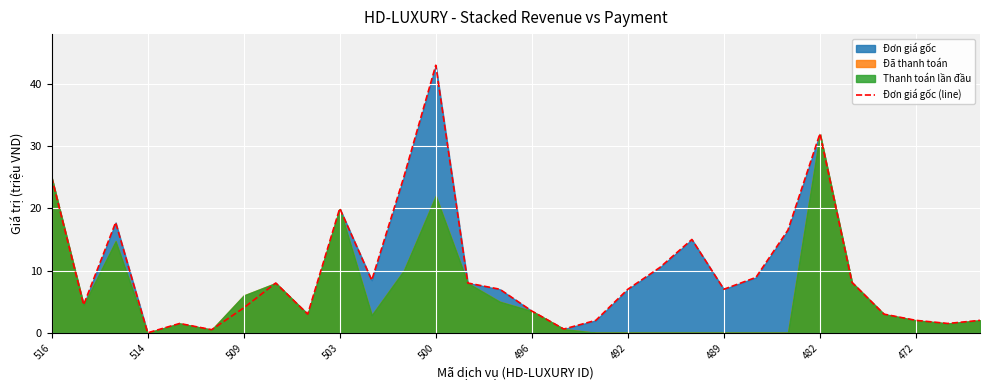

What is the value of the 15th point from the left?

7.0